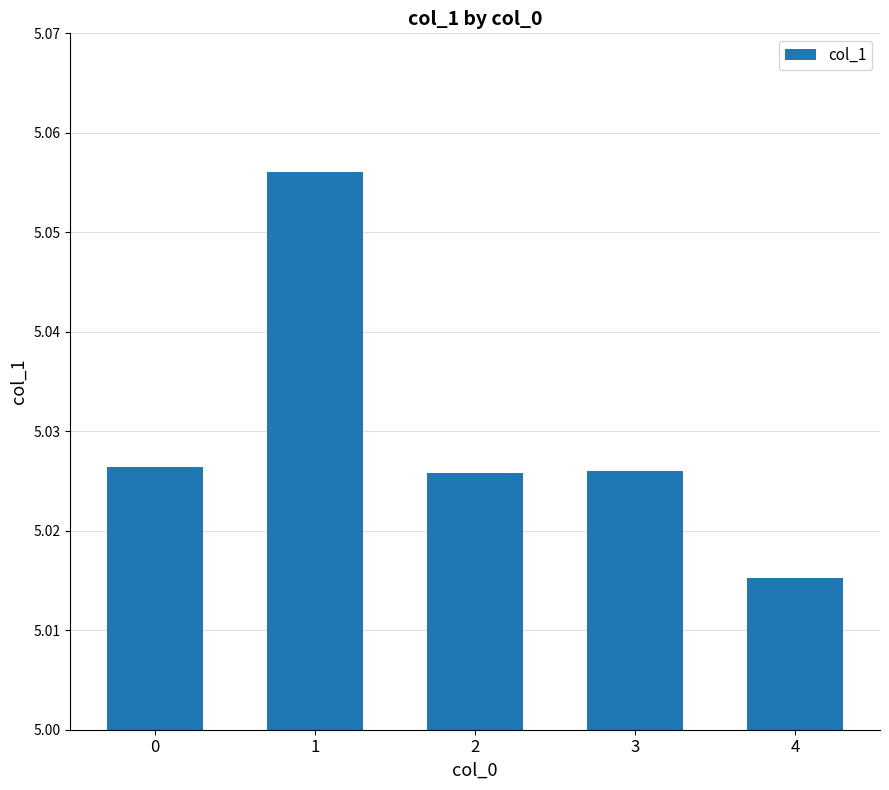

What is the ratio of the value at 2 to the value at 0?

1.0